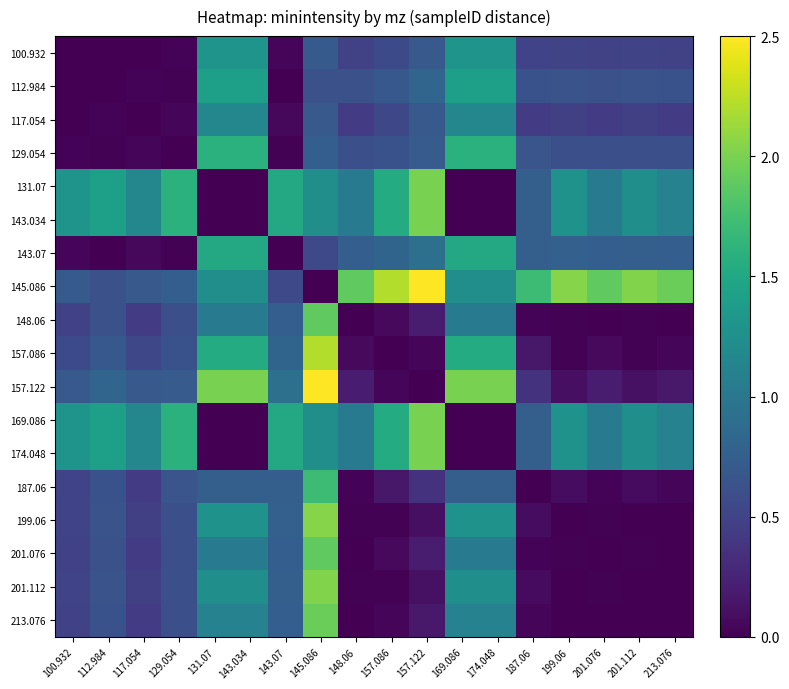

How many distinct data groups are displayed?

18